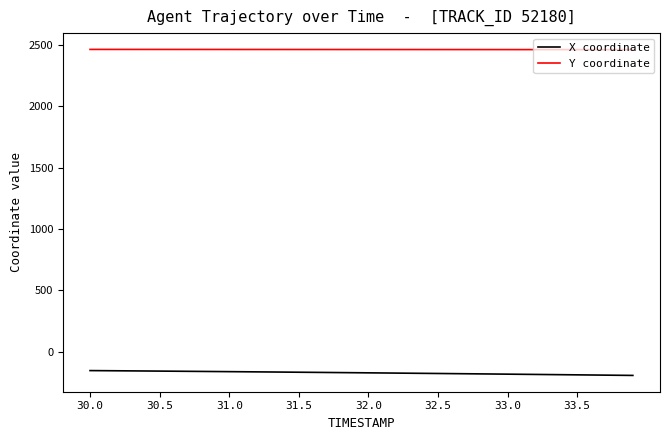

How many lines are shown in the chart?

2